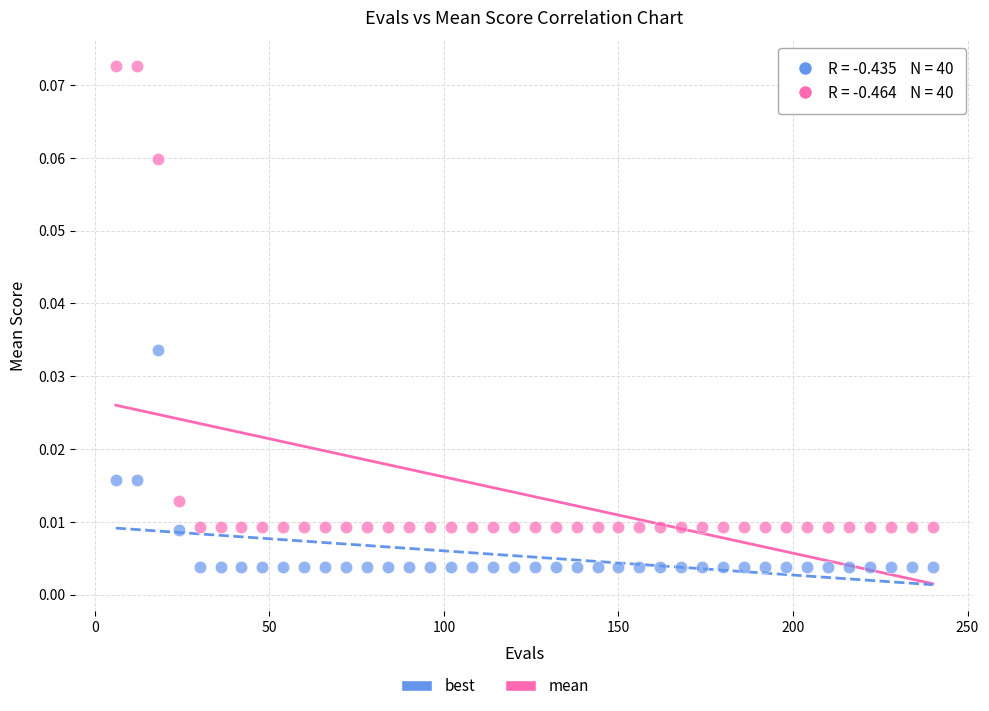

Which series has the largest Y range (max minus min)?

mean